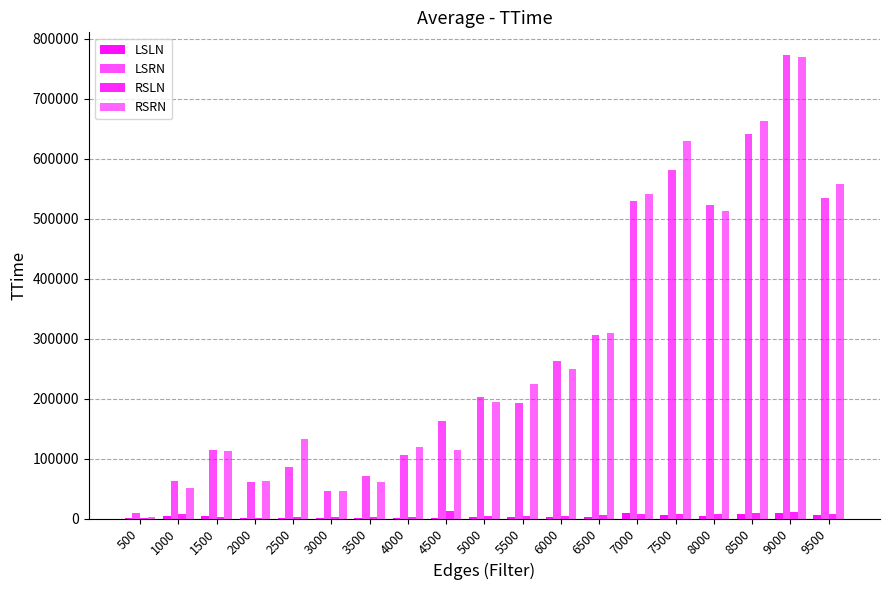

At which label is RSLN closest to 6753?

8000